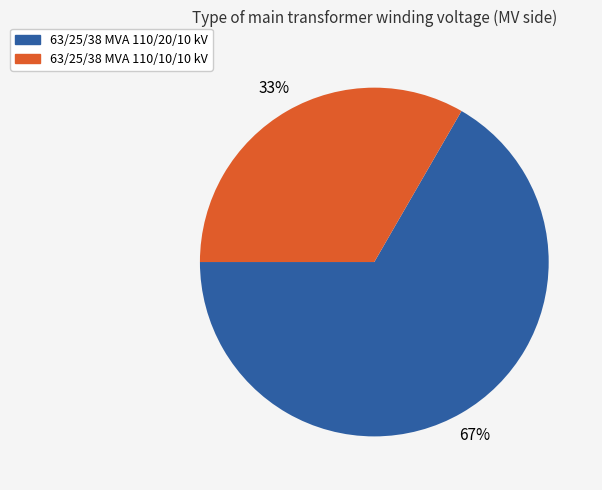

To the nearest percent, what is the average slice percentage?

50%